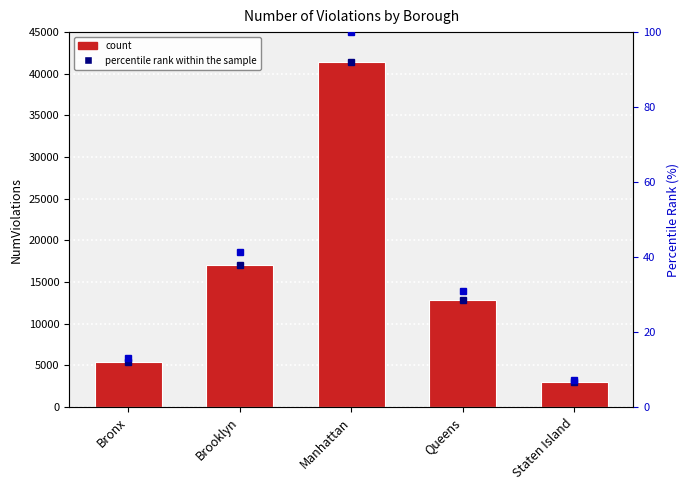

True or false: percentile rank within the sample has a value of 2.9 at Bronx.

False